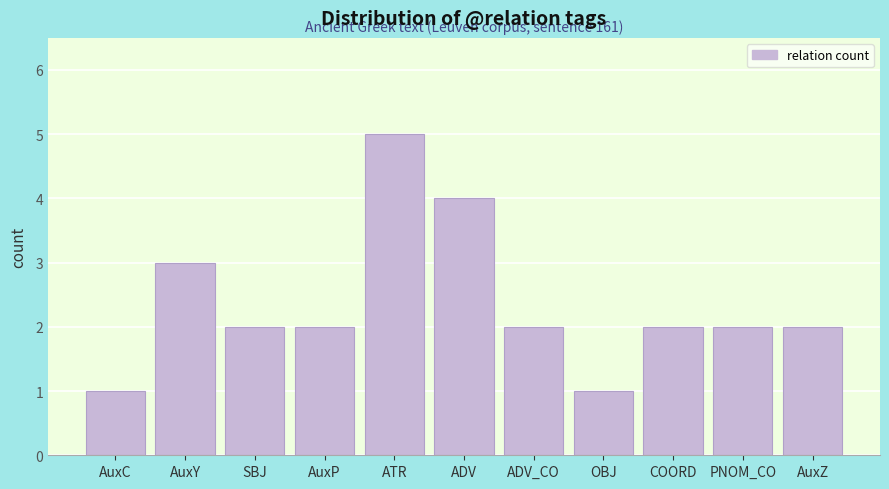

Reading right to left, what are all the values shown in this chart?

AuxZ=2	PNOM_CO=2	COORD=2	OBJ=1	ADV_CO=2	ADV=4	ATR=5	AuxP=2	SBJ=2	AuxY=3	AuxC=1